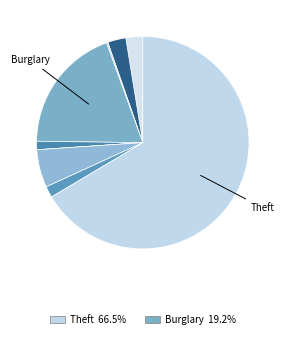

How many segments does this pie chart have?

9